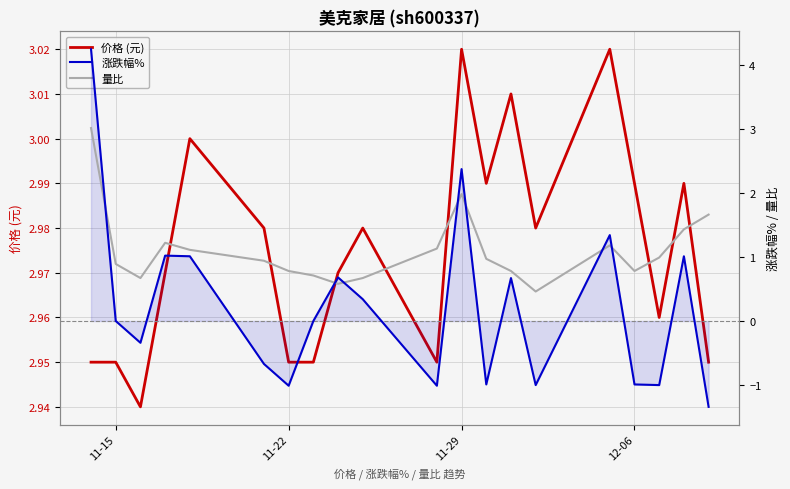

What is the value of the 涨跌幅% point at the 7th from the left?

-1.0